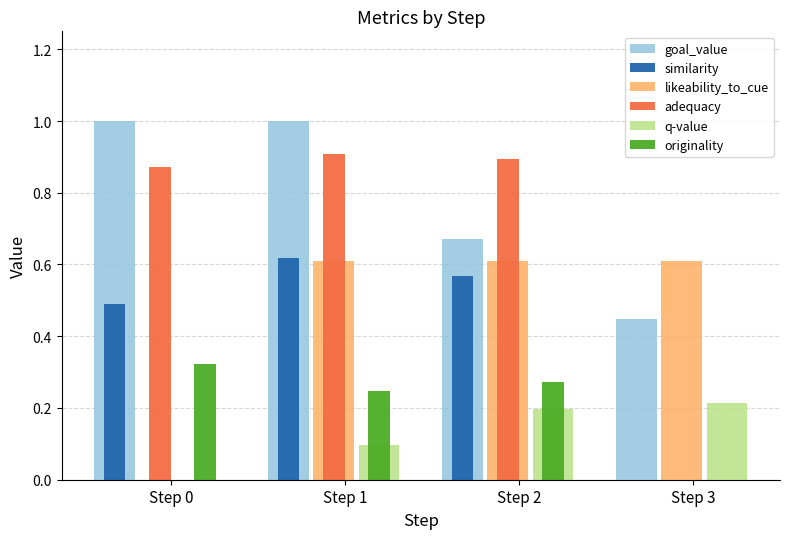

At which category is the sum across all series the highest?

Step 1